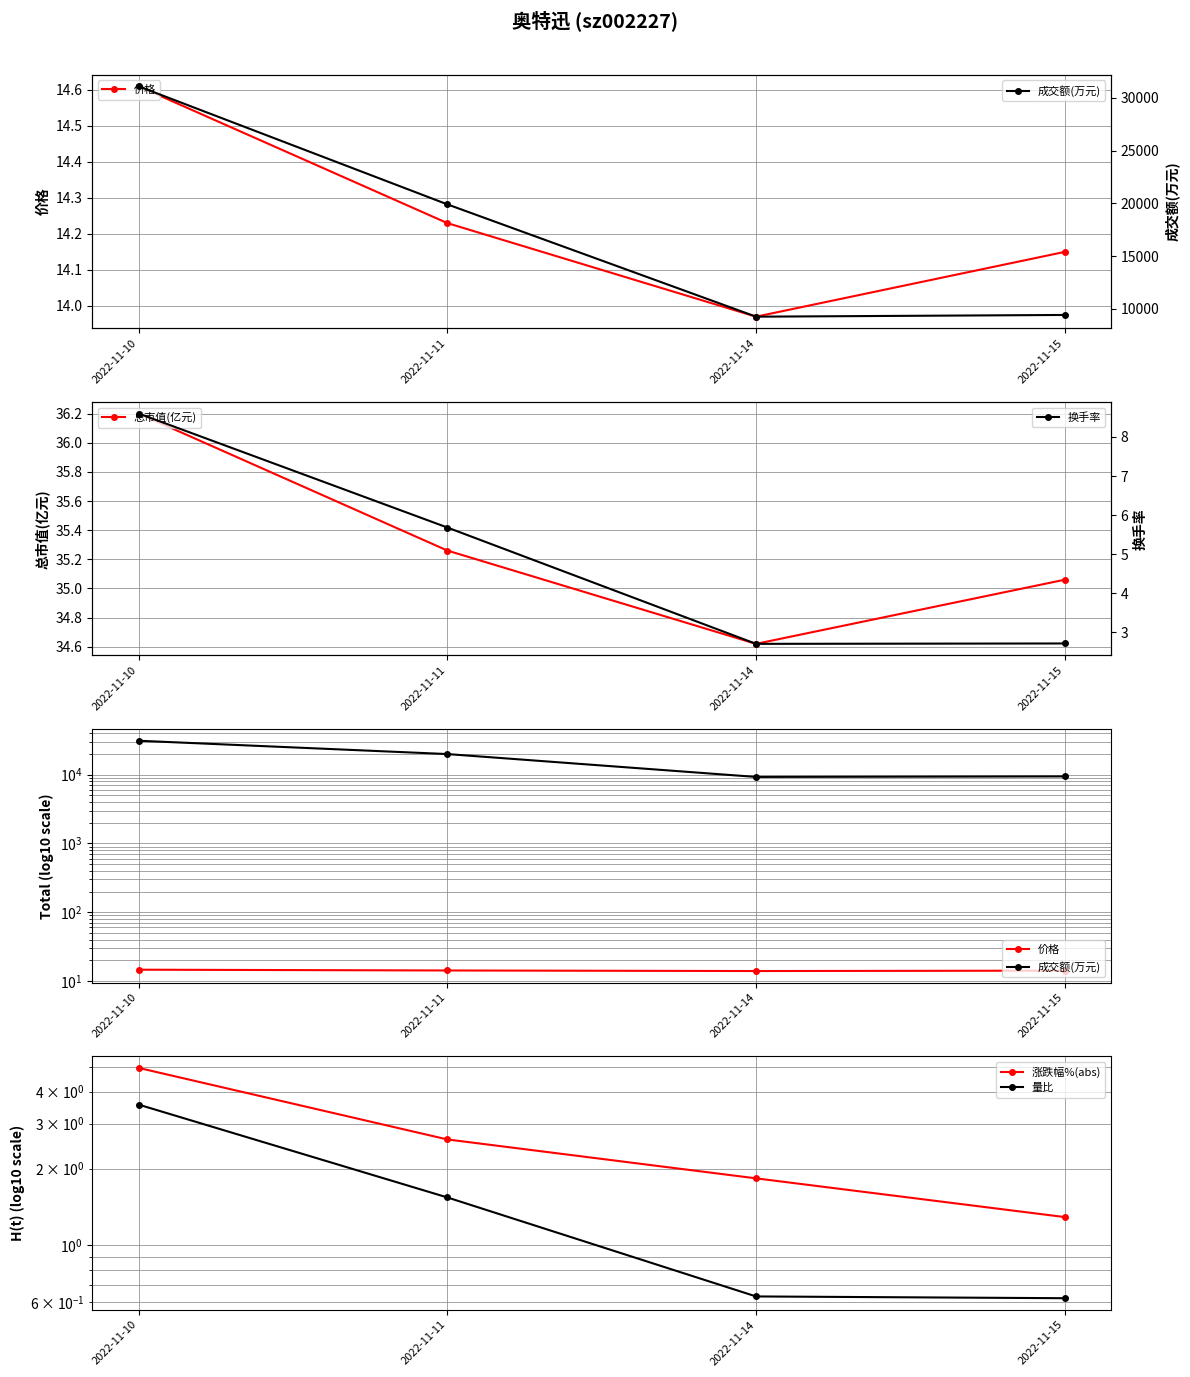

True or false: 成交额(万元) and 换手率 cross at least once.

False